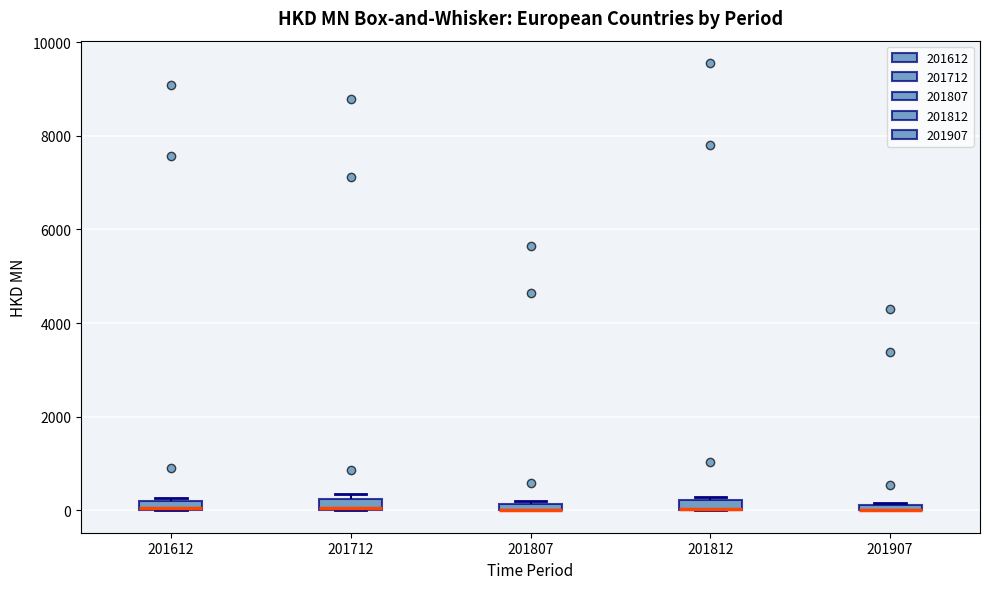

Where is the lower edge of the box at x = 201807 on the y-axis? The values are not printed on the chart, so give them approximately, as read against the axis.

0